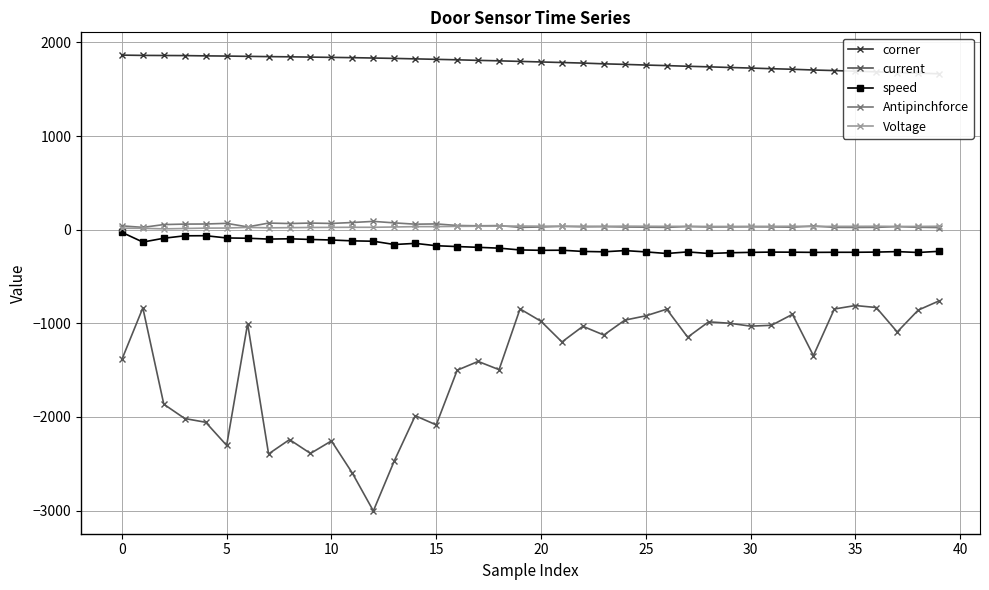

Is this an area chart (filled region under the line)?

No